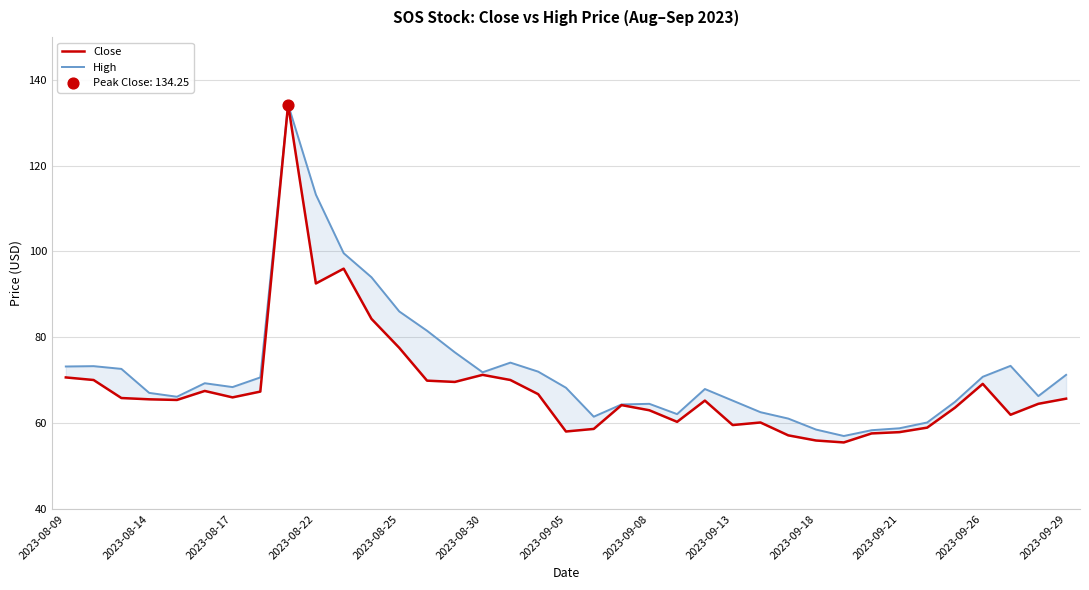

Which series contains the lowest Y value?

Close